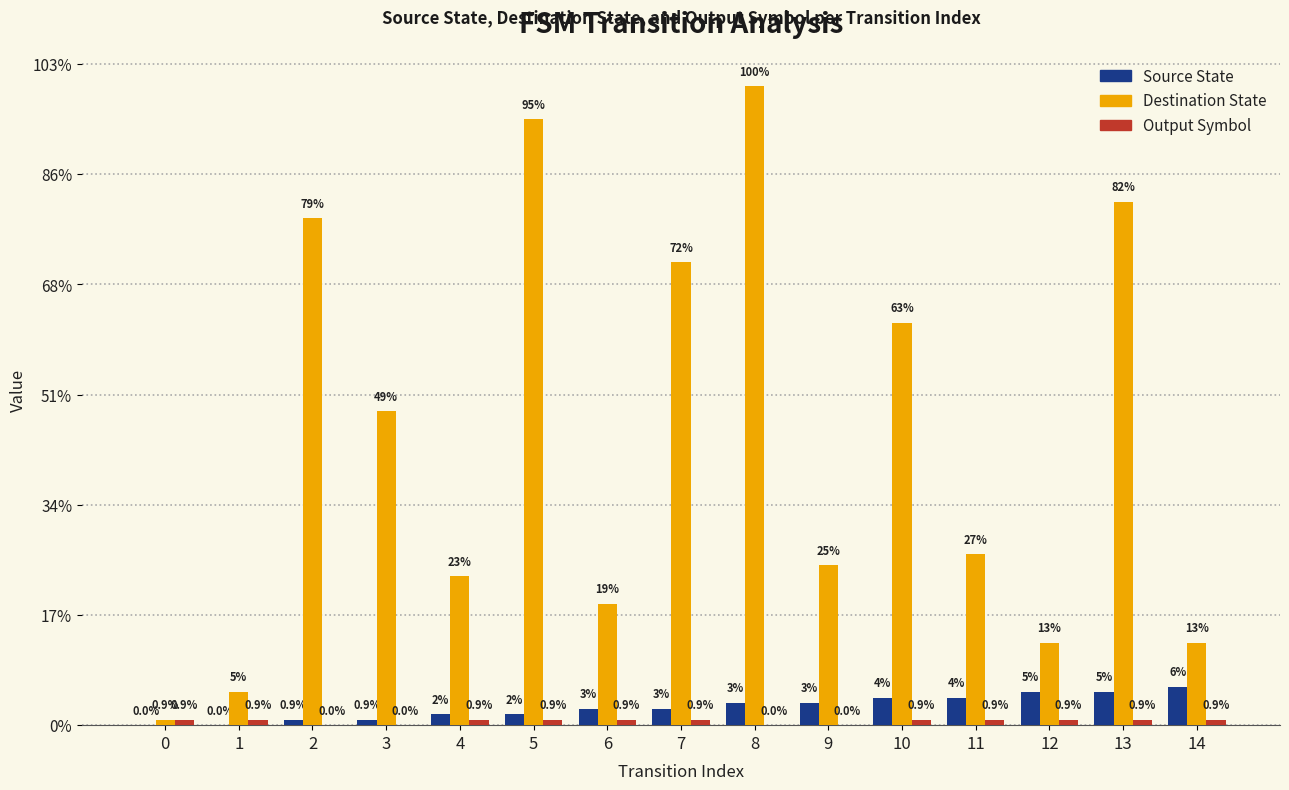

Does the chart contain stacked bars?

No